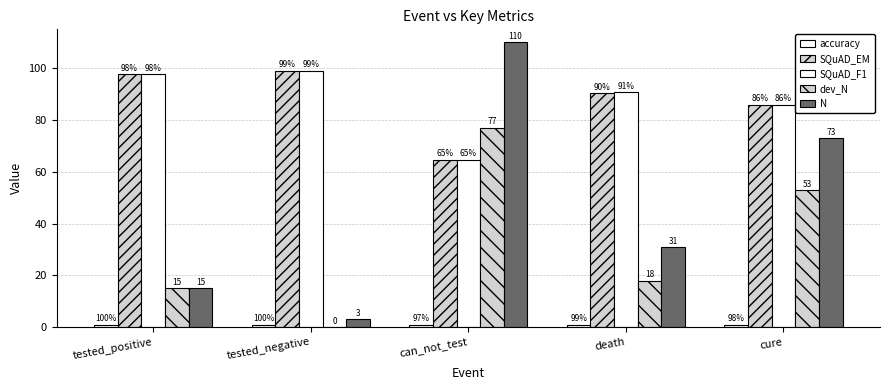

How many data points does each series have?

5